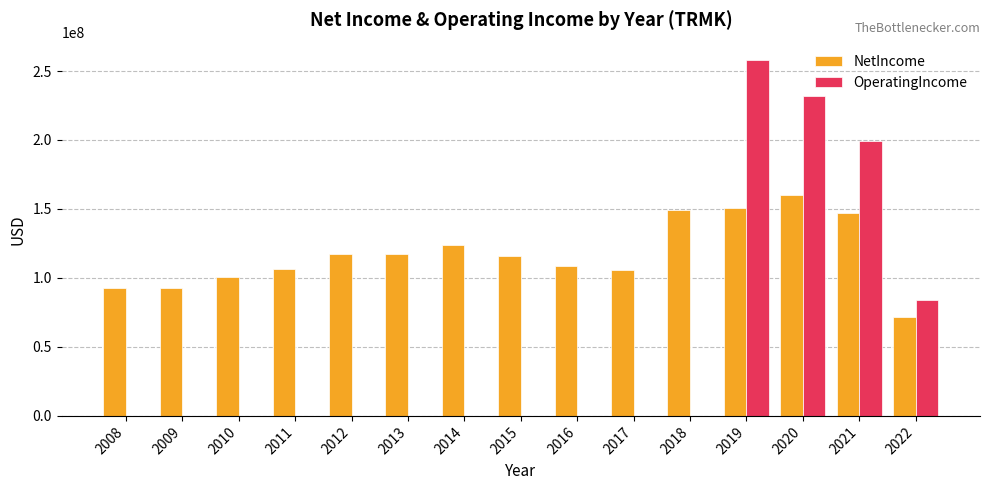

What is the average value of the NetIncome series?

117349733